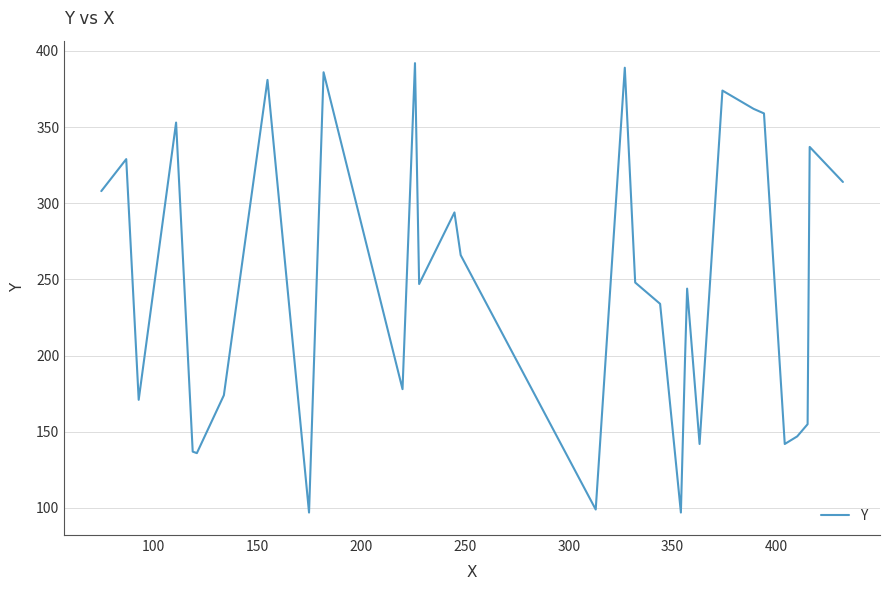

What is the minimum value shown in the chart?

97